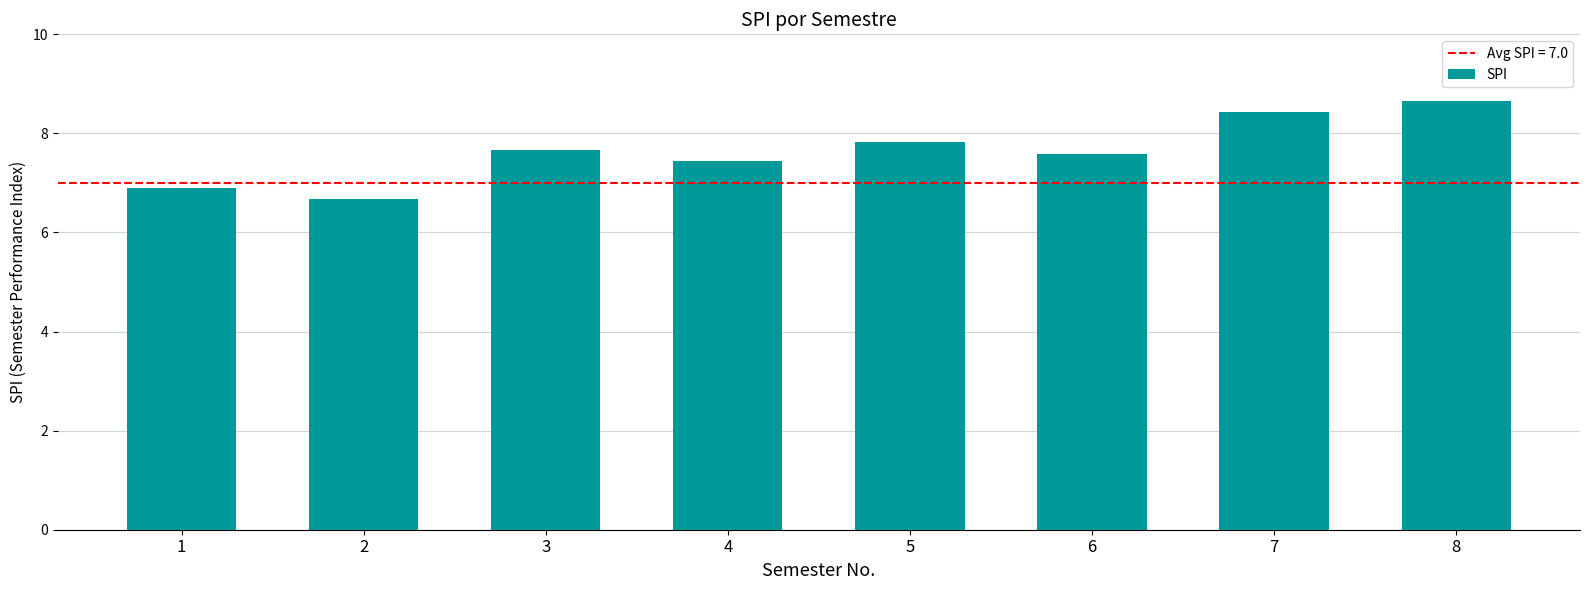

Which has a higher value, 8 or 4?

8